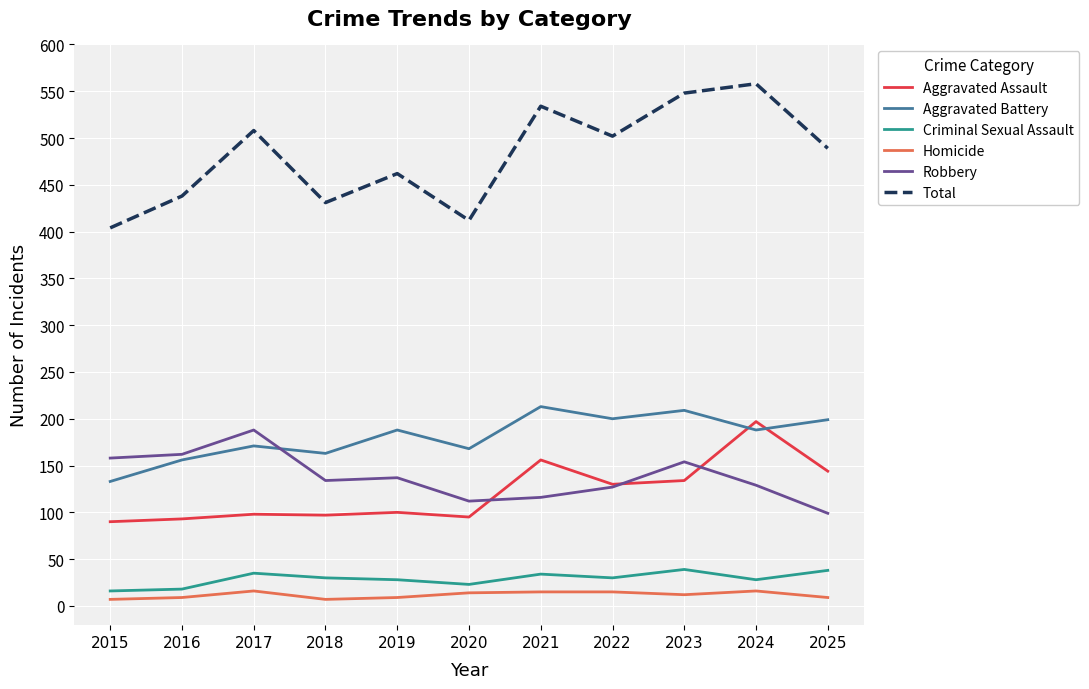

What is the highest value of the Homicide series?

16